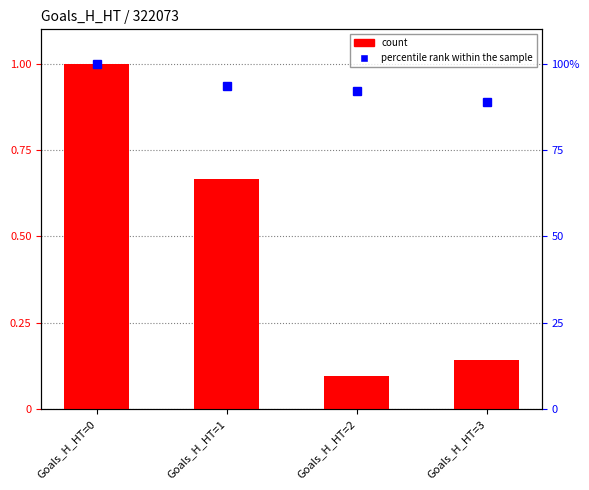

Is the value of count at Goals_H_HT=0 greater than the value of percentile rank within the sample at Goals_H_HT=3?

No